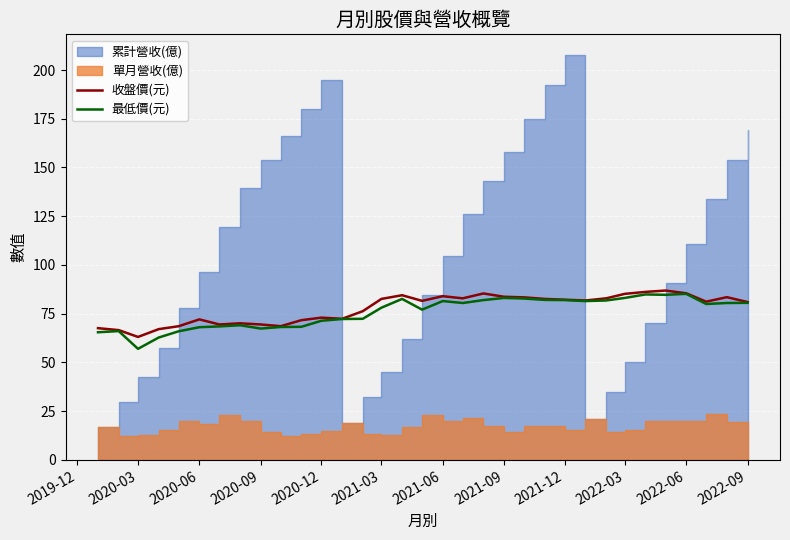

What is the maximum value for 收盤價(元)?

86.9